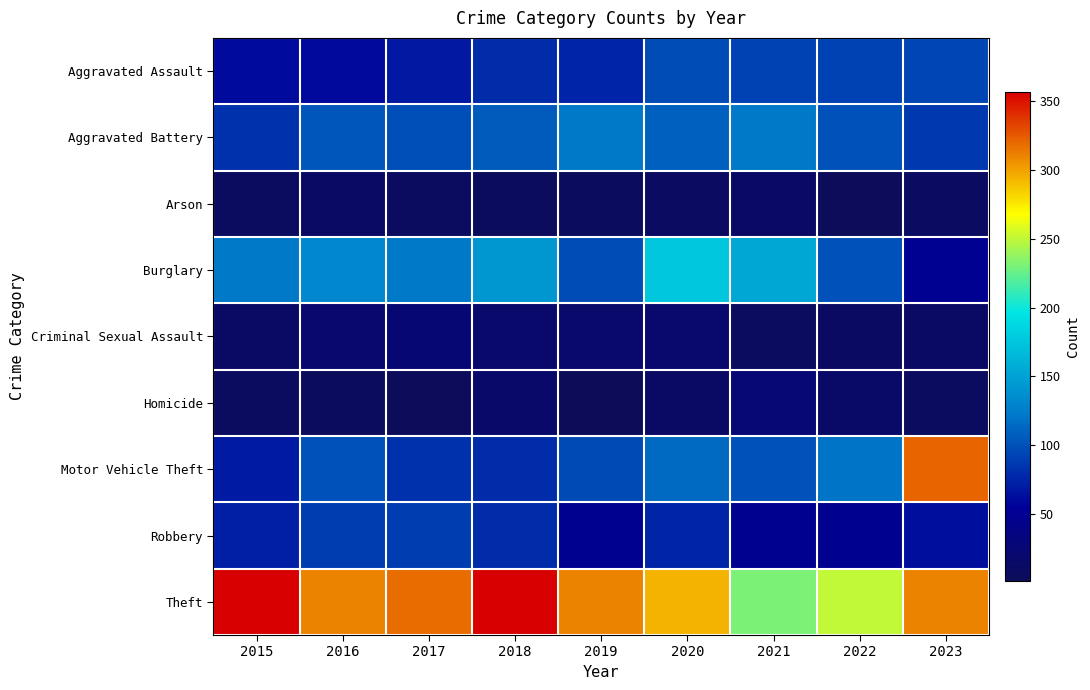

How many categories are shown in the chart?

9